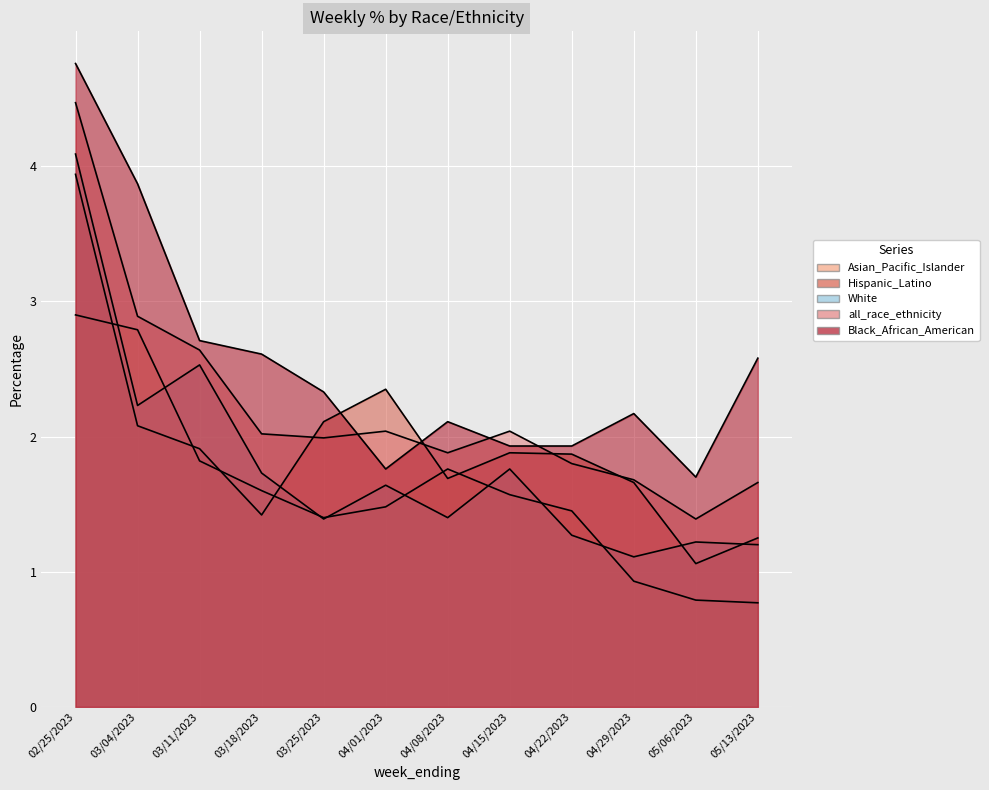

Is it true that Hispanic_Latino equals 1.2 at 05/13/2023?

True